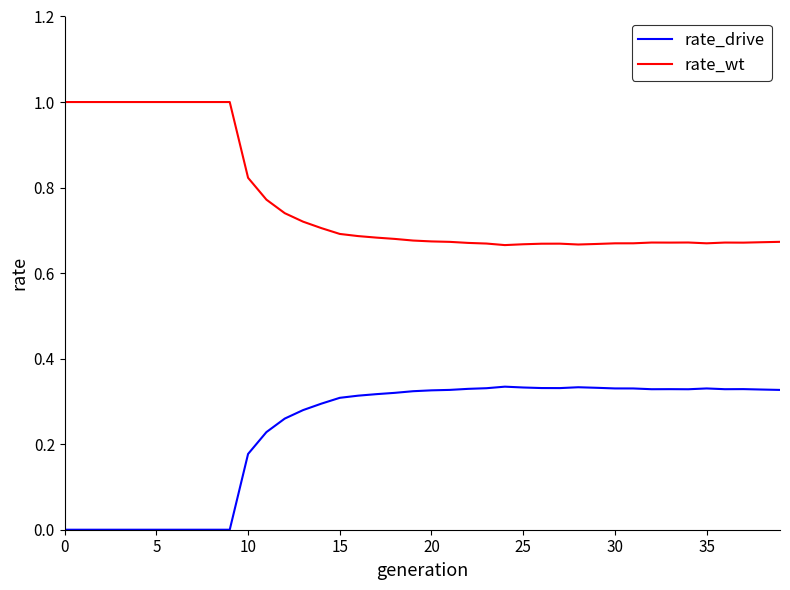

List the series in order of their peak value, lowest first.

rate_drive, rate_wt